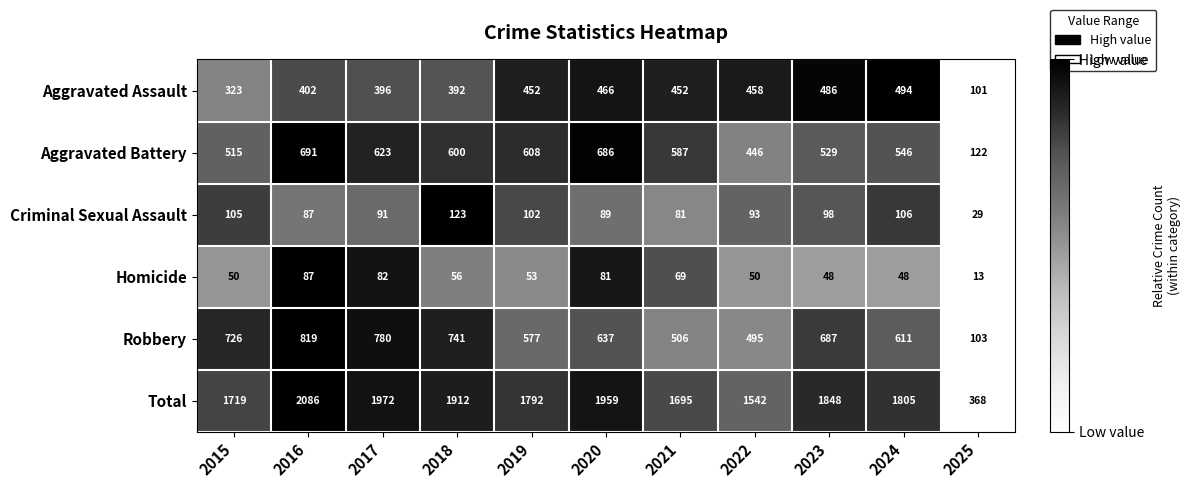

Which series has the widest spread of values?

Total